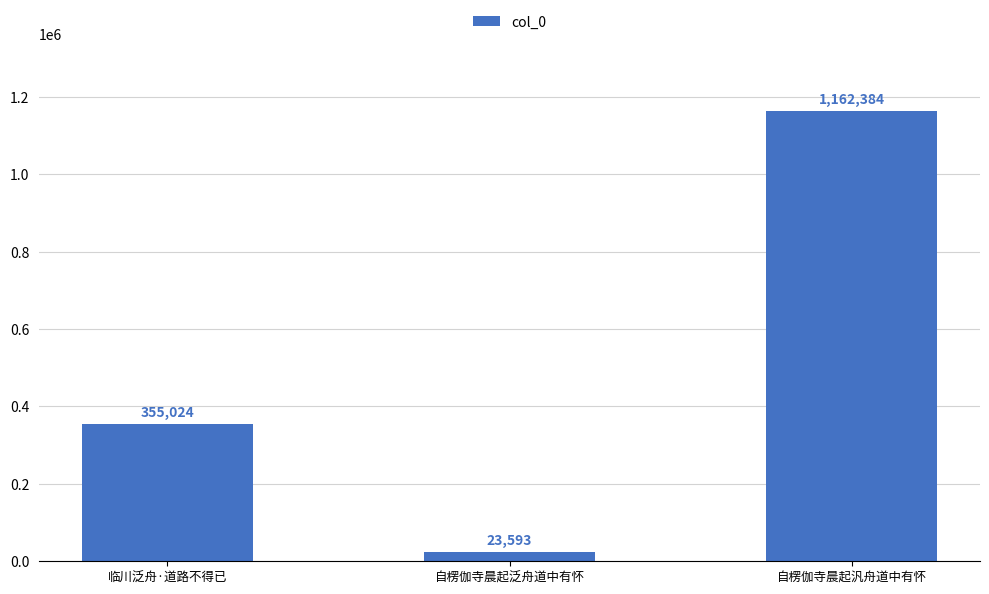

Which category has the lowest value across all series?

自楞伽寺晨起泛舟道中有怀